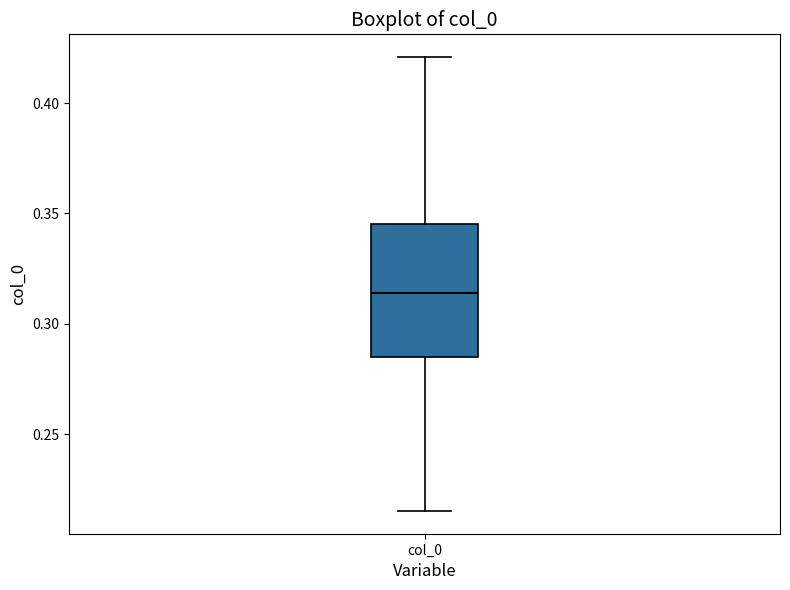

Read this box plot against the y-axis: the position of the median line, the range covered by the box, and the ends of both whiskers. The values are not printed on the chart, so give them approximately, as read against the axis.

median 0.315, box 0.285 to 0.345, whiskers 0.215 to 0.420